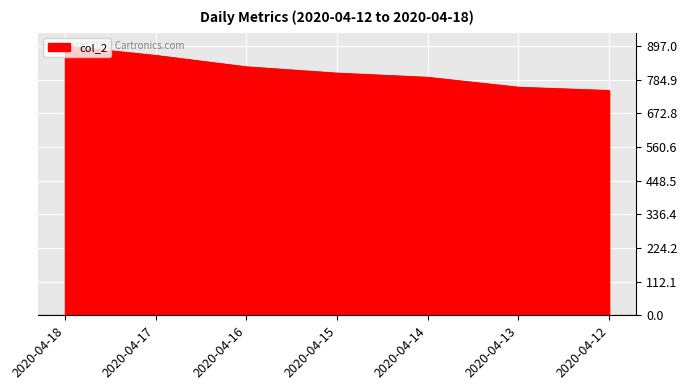

True or false: there are more than 2 points higher than both neighbors.

False